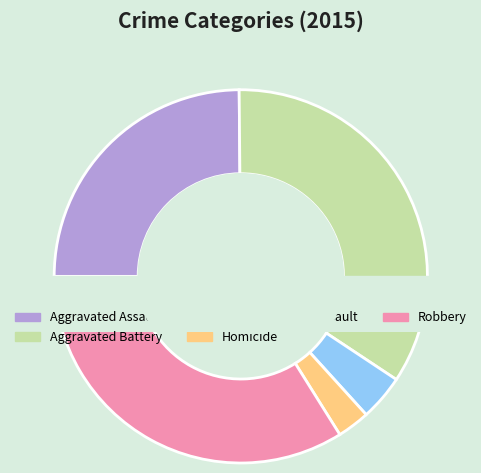

How many slices are in this pie chart?

5